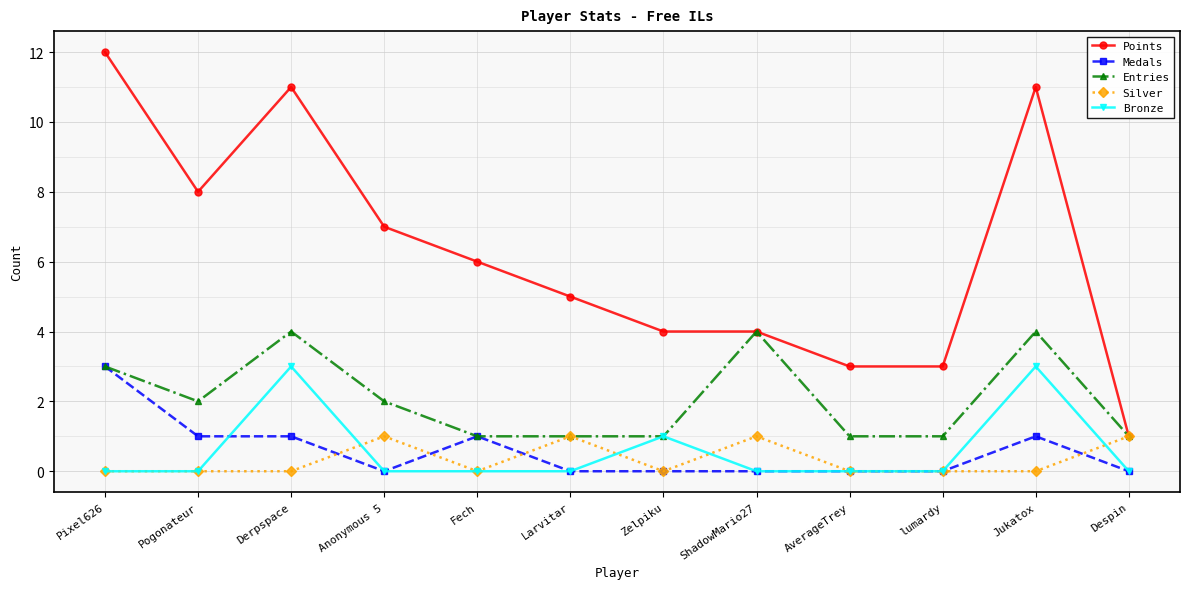

Reading left to right, extract all data points from this chart.

Points: 12	8	11	7	6	5	4	4	3	3	11	1
Medals: 3	1	1	0	1	0	0	0	0	0	1	0
Entries: 3	2	4	2	1	1	1	4	1	1	4	1
Silver: 0	0	0	1	0	1	0	1	0	0	0	1
Bronze: 0	0	3	0	0	0	1	0	0	0	3	0